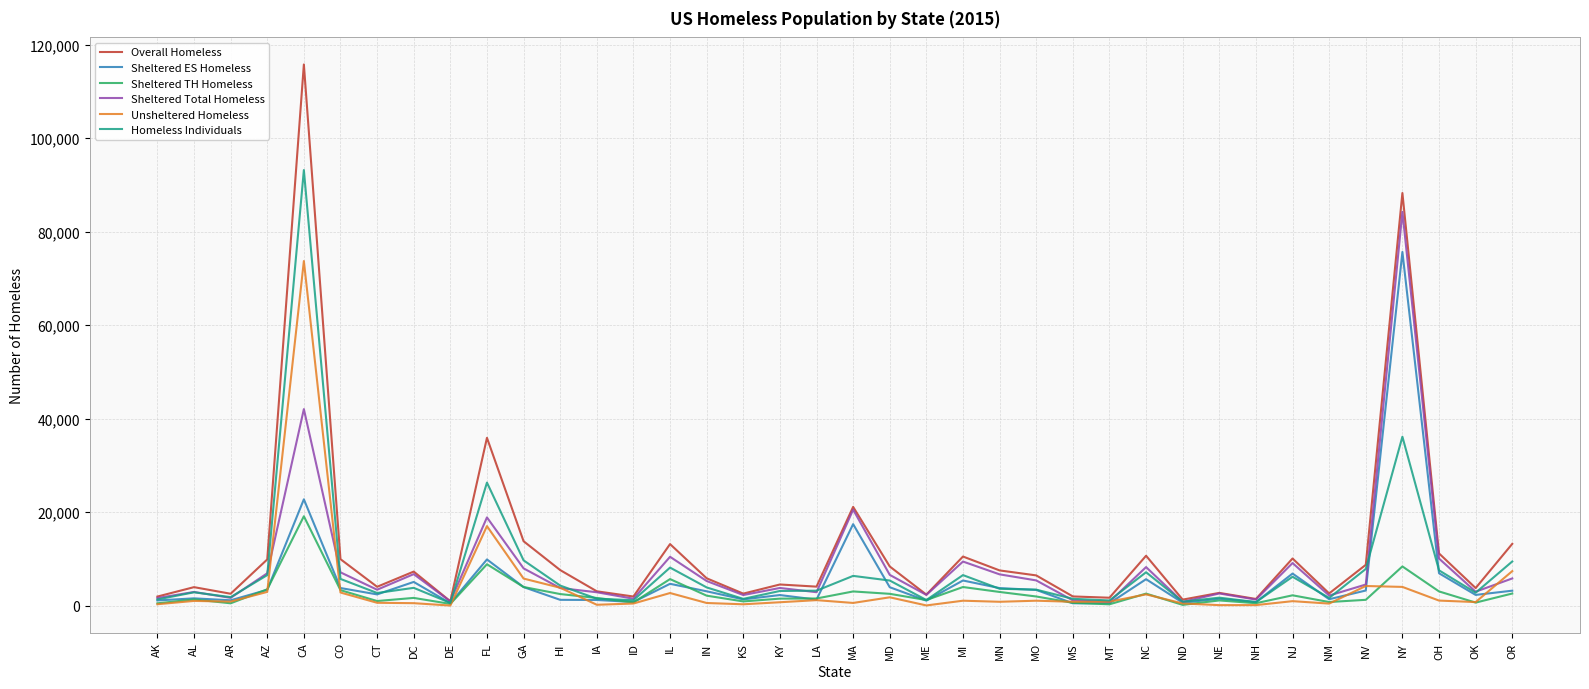

Which series has the widest spread of values?

Overall Homeless